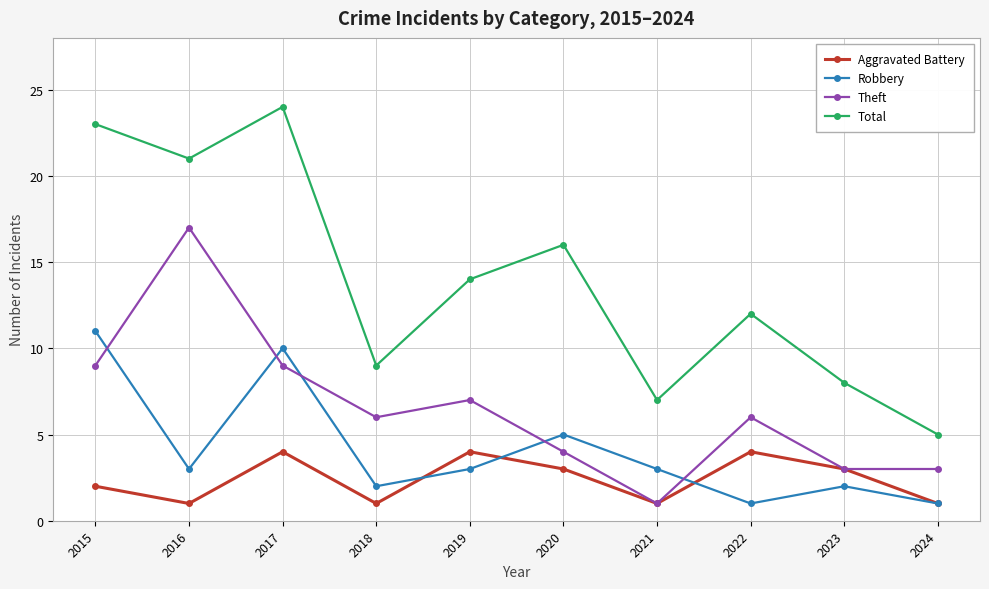

True or false: Aggravated Battery has more than 1 interior local peaks.

True